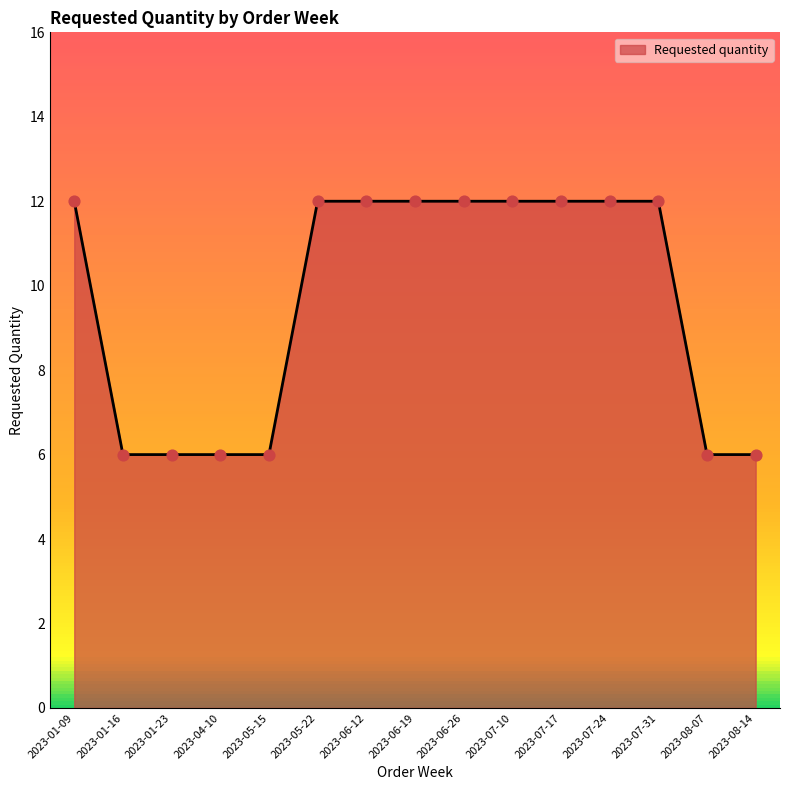

Which has a higher value, 2023-05-15 or 2023-06-12?

2023-06-12